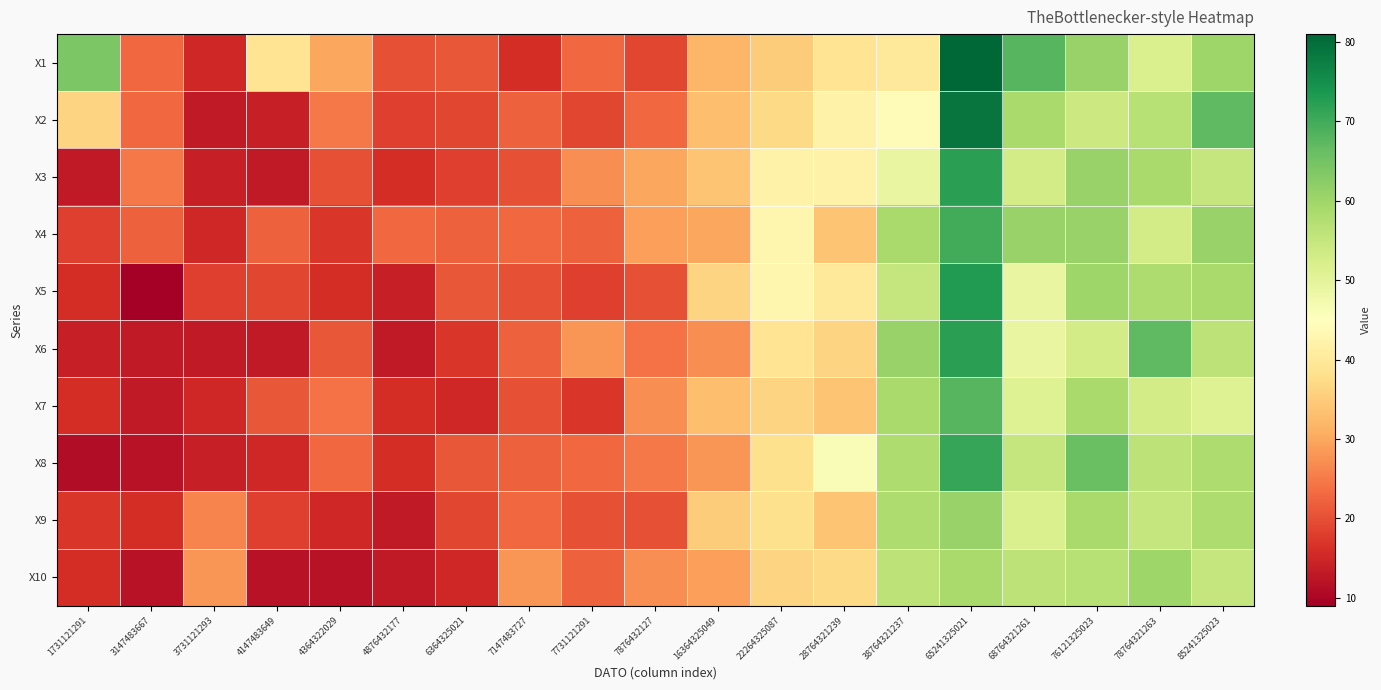

At which category does the chart reach its peak across all series?

65241325021